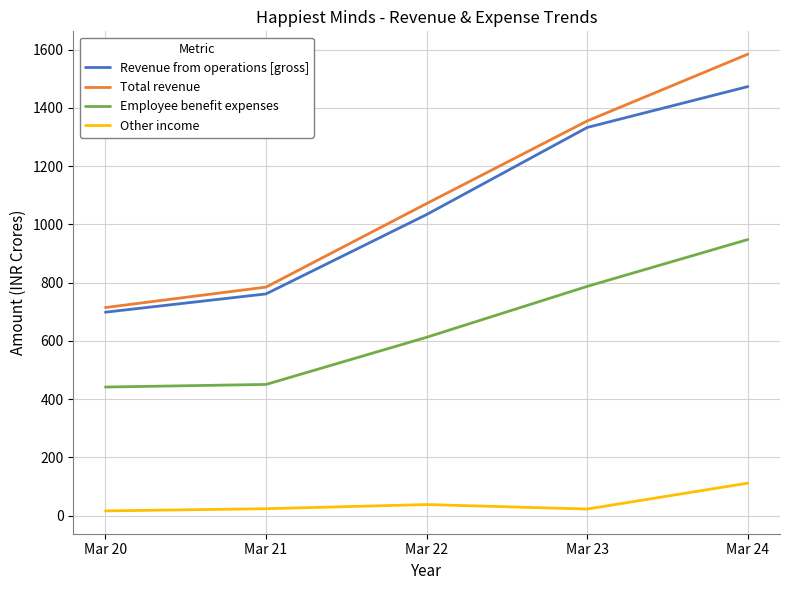

At which label is Revenue from operations [gross] closest to 1085?

Mar 22